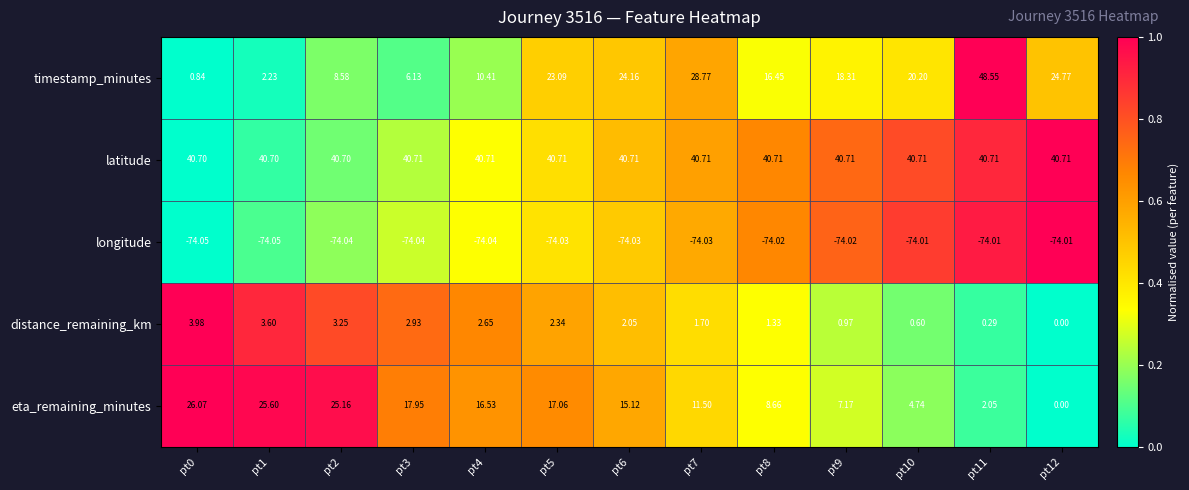

Rank the series at pt9 from highest to lowest value.

latitude, timestamp_minutes, eta_remaining_minutes, distance_remaining_km, longitude